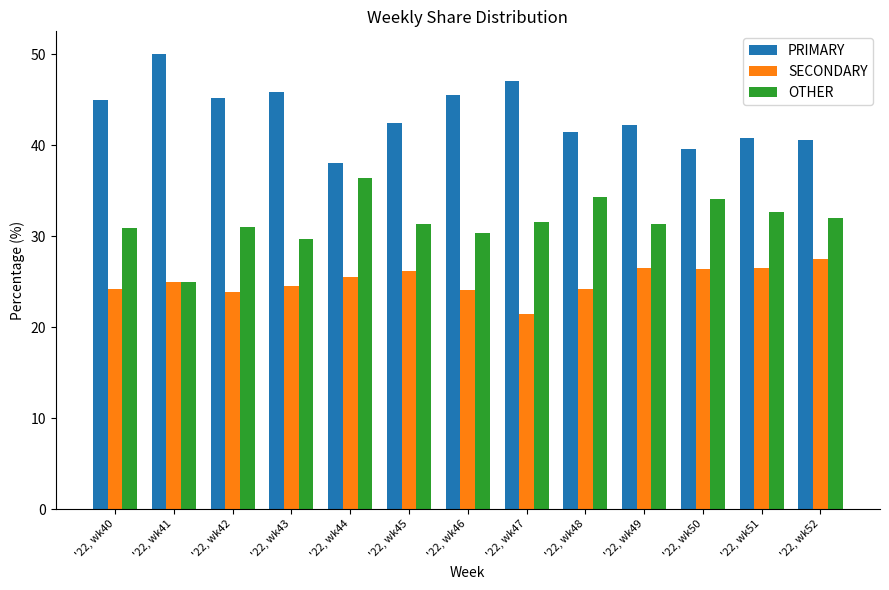

How many values in the PRIMARY series exceed 42?

8